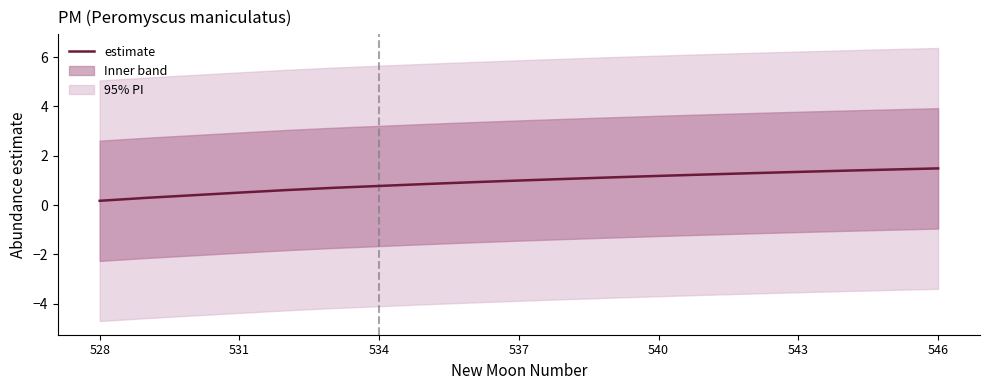

Approximately how many times larger is the value at 17 compared to 16?

1.0